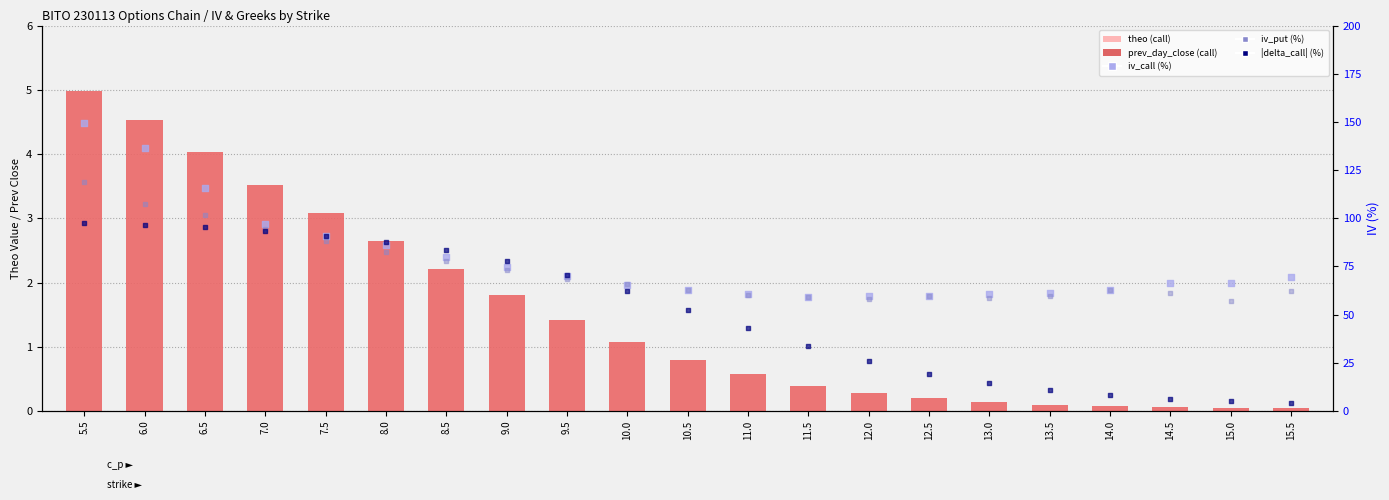

Is the value of |delta_call| (%) at 15.0 greater than the value of iv_call (%) at 14.0?

No